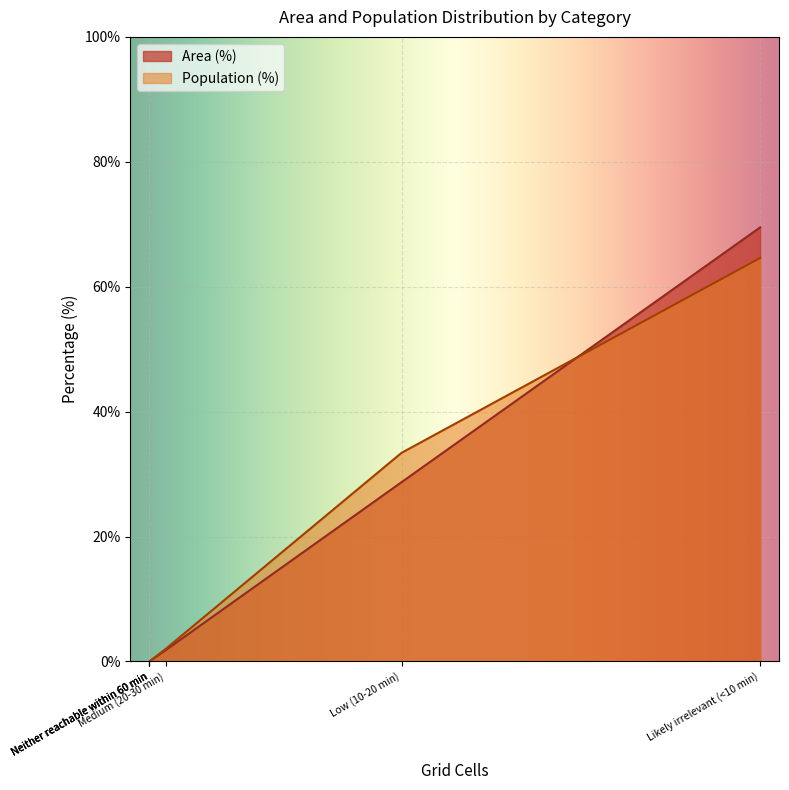

True or false: Population (%) and Area (%) intersect in this chart.

False